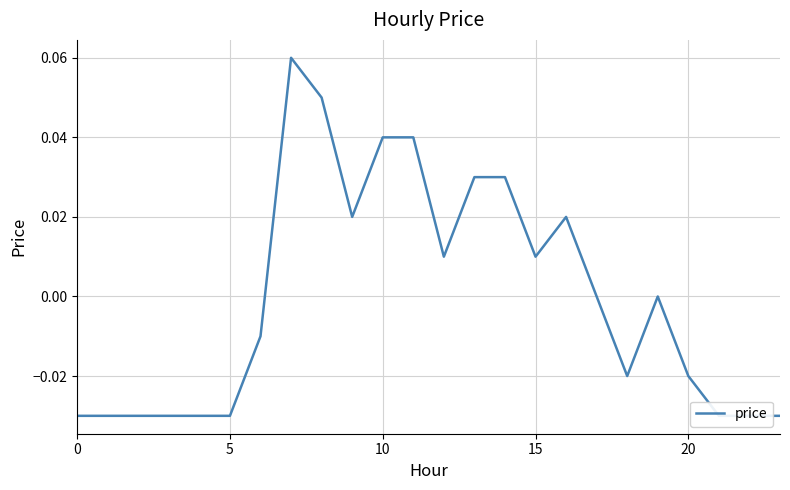

At which category does the data reach its first local peak?

7